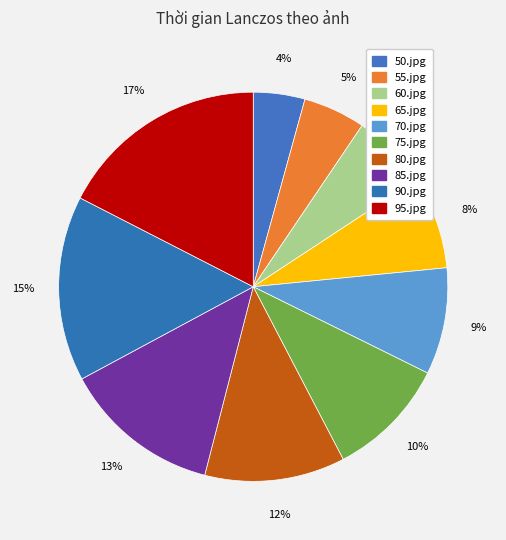

How many segments does this pie chart have?

10